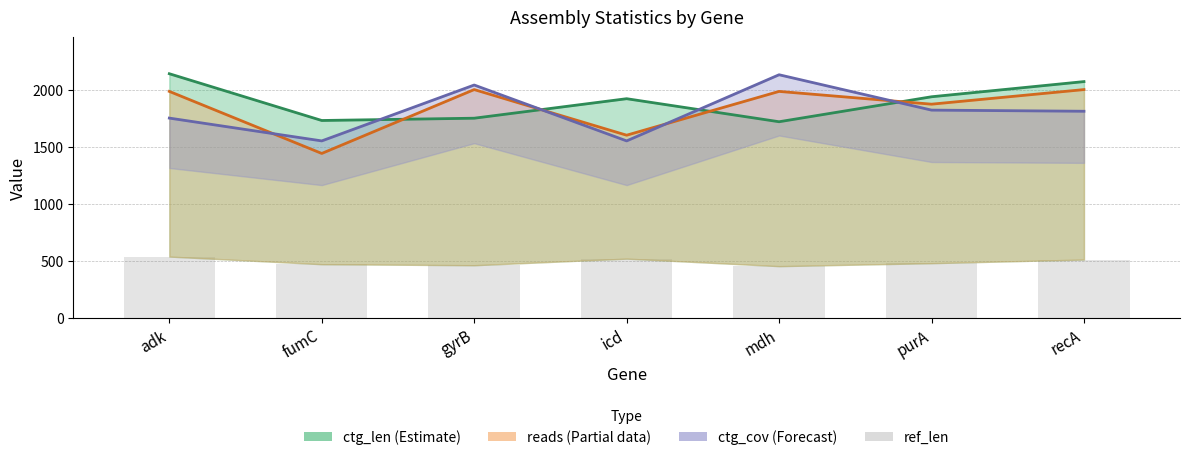

Are the bars horizontal?

No